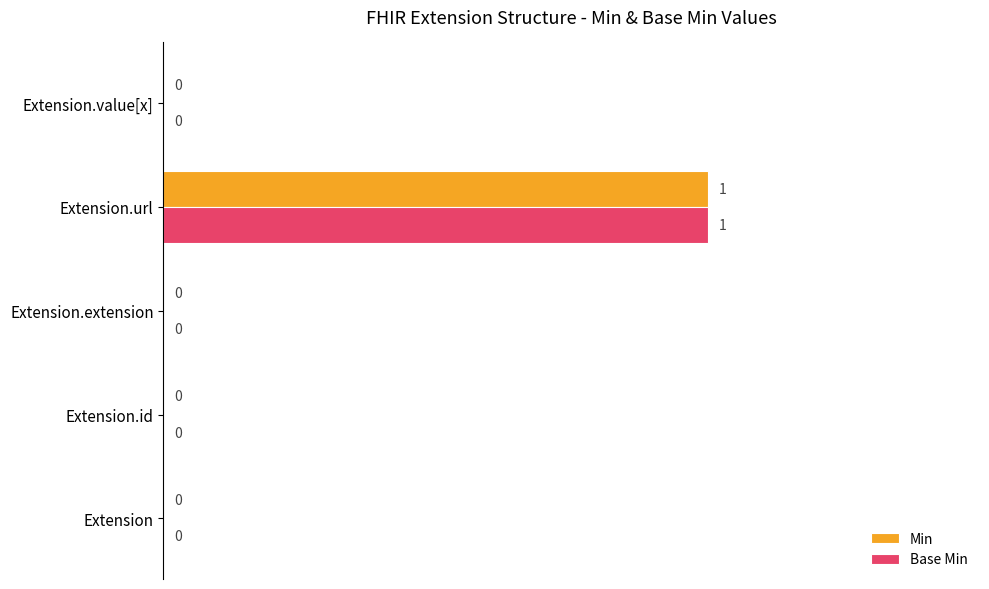

At which category is the sum across all series the highest?

Extension.url